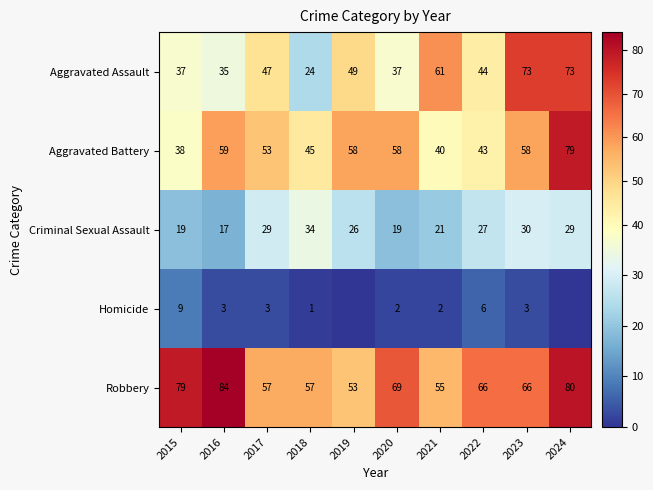

What is the total value across all series at 2019?

186